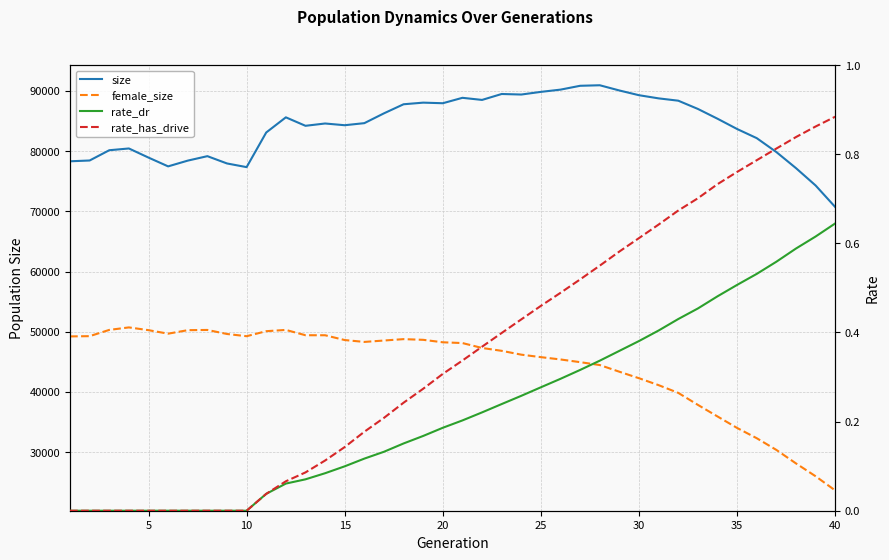

Reading left to right, transcribe all the data shown in this chart.

size: 78304.0	78437.0	80141.0	80433.0	78919.0	77460.0	78415.0	79156.0	77945.0	77334.0	83089.0	85604.0	84198.0	84581.0	84294.0	84638.0	86268.0	87775.0	88044.0	87947.0	88846.0	88496.0	89481.0	89391.0	89833.0	90206.0	90844.0	90931.0	90063.0	89277.0	88753.0	88369.0	87000.0	85374.0	83664.0	82148.0	79838.0	77168.0	74288.0	70710.0
female_size: 49222.0	49264.0	50302.0	50718.0	50259.0	49677.0	50258.0	50295.0	49625.0	49256.0	50089.0	50301.0	49418.0	49414.0	48618.0	48307.0	48539.0	48769.0	48656.0	48247.0	48118.0	47302.0	46828.0	46192.0	45778.0	45394.0	44947.0	44466.0	43356.0	42276.0	41126.0	39844.0	37852.0	35929.0	34018.0	32316.0	30372.0	28130.0	25999.0	23639.0
rate_dr: 0.0	0.0	0.0	0.0	0.0	0.0	0.0	0.0	0.0	0.0	0.0	0.1	0.1	0.1	0.1	0.1	0.1	0.2	0.2	0.2	0.2	0.2	0.2	0.3	0.3	0.3	0.3	0.3	0.4	0.4	0.4	0.4	0.5	0.5	0.5	0.5	0.6	0.6	0.6	0.6
rate_has_drive: 0.0	0.0	0.0	0.0	0.0	0.0	0.0	0.0	0.0	0.0	0.0	0.1	0.1	0.1	0.1	0.2	0.2	0.2	0.3	0.3	0.3	0.4	0.4	0.4	0.5	0.5	0.5	0.5	0.6	0.6	0.6	0.7	0.7	0.7	0.8	0.8	0.8	0.8	0.9	0.9